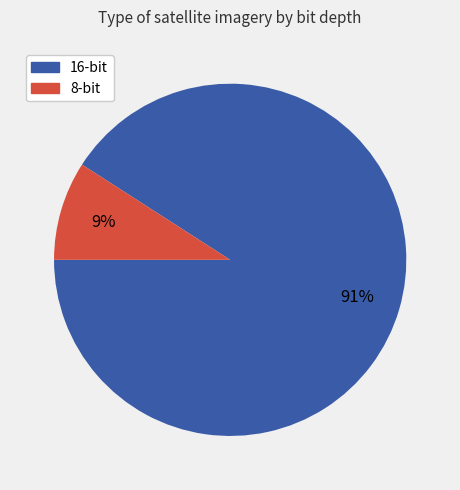

How many segments does this pie chart have?

2